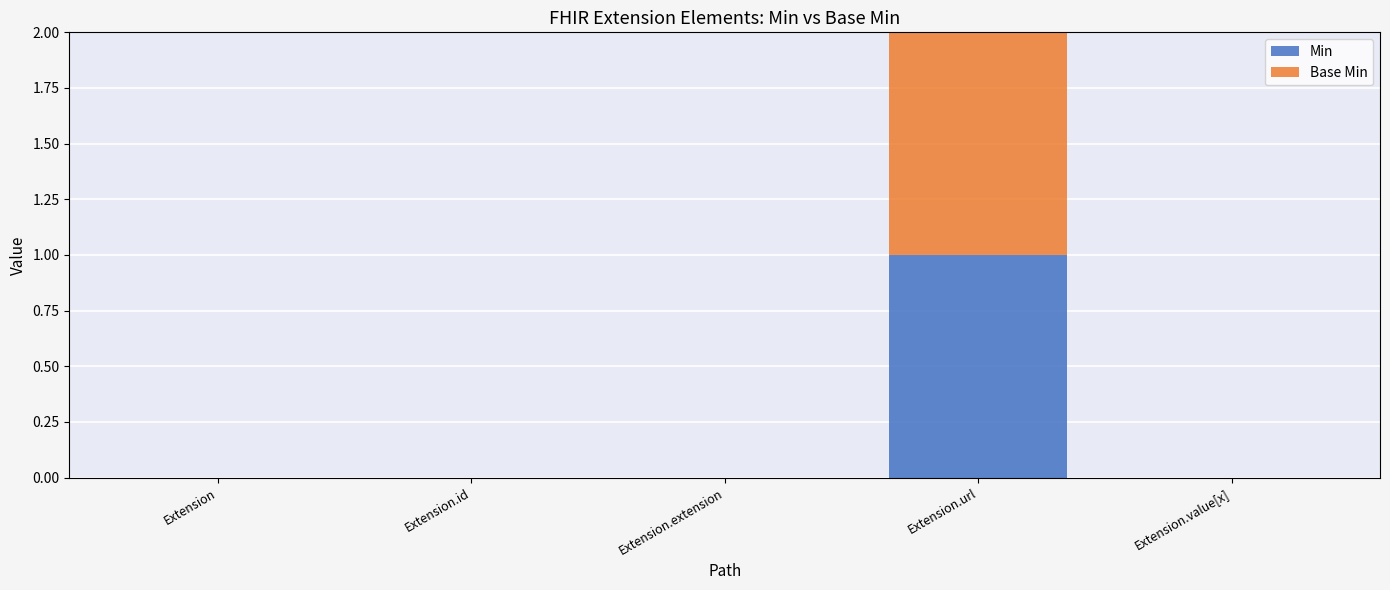

The Min series shows -1 at Extension.id. True or false?

False